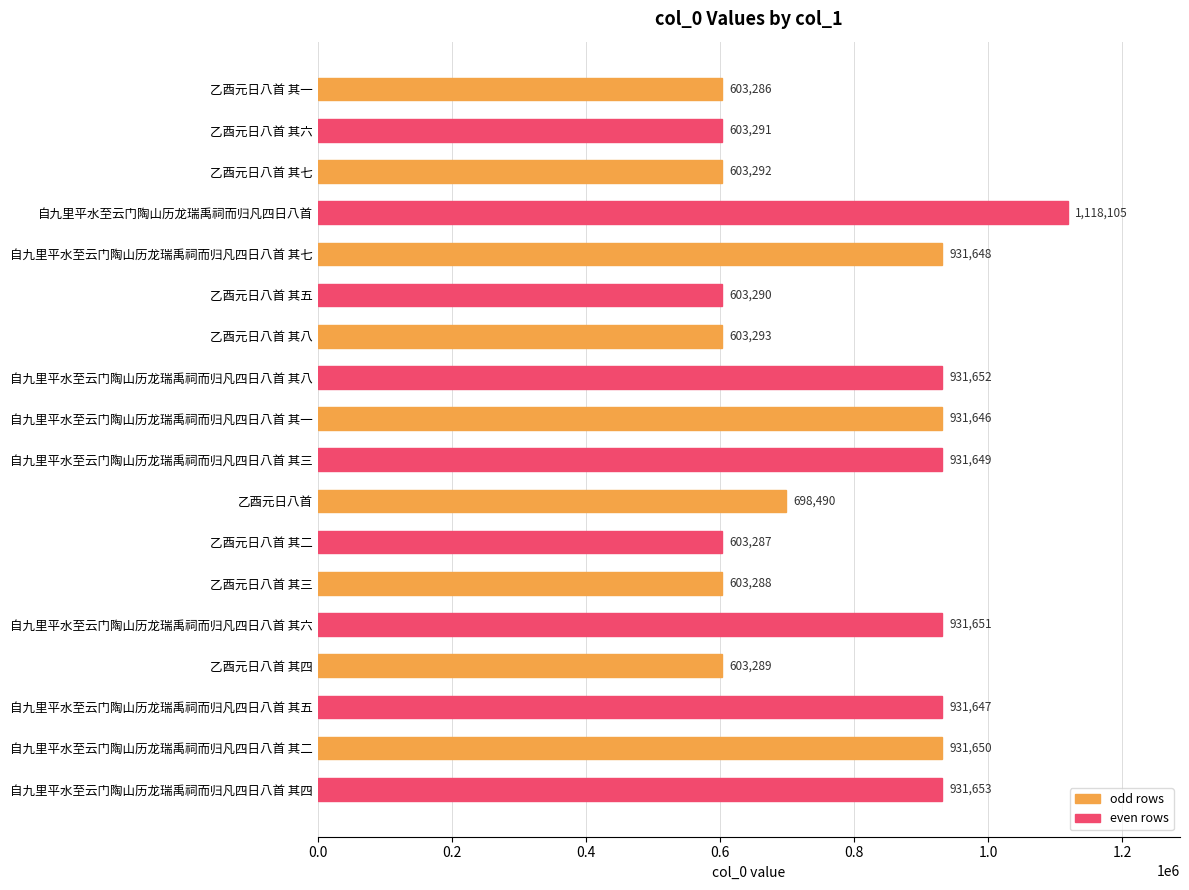

Reading bottom to top, list all the values displayed in this chart.

931653	931650	931647	603289	931651	603288	603287	698490	931649	931646	931652	603293	603290	931648	1118105	603292	603291	603286